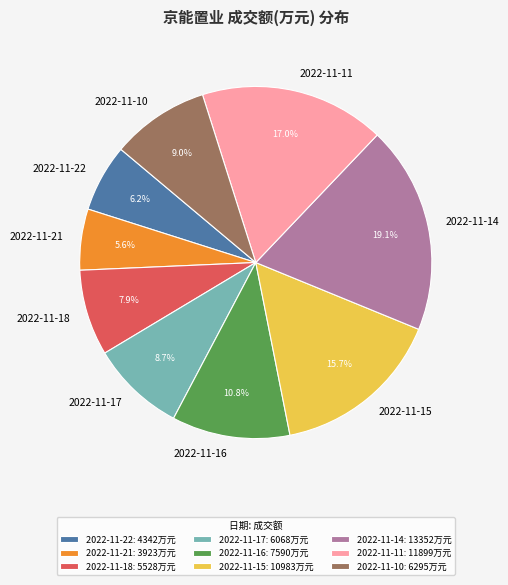

To the nearest percent, what is the average slice percentage?

11%